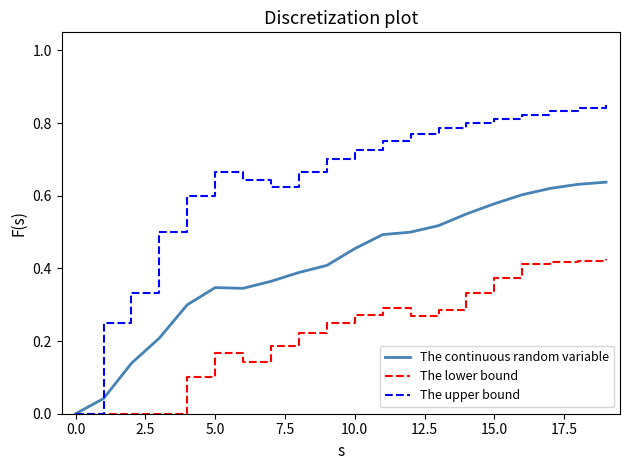

Which series has the largest range (max minus min)?

The upper bound